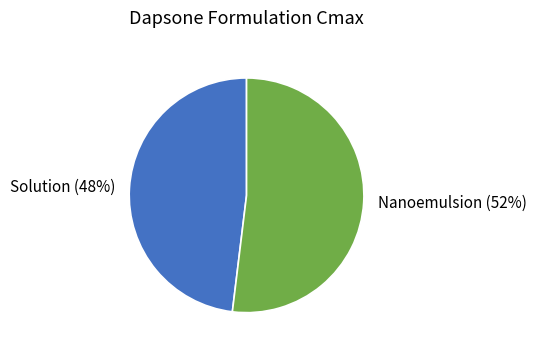

How many segments does this pie chart have?

2